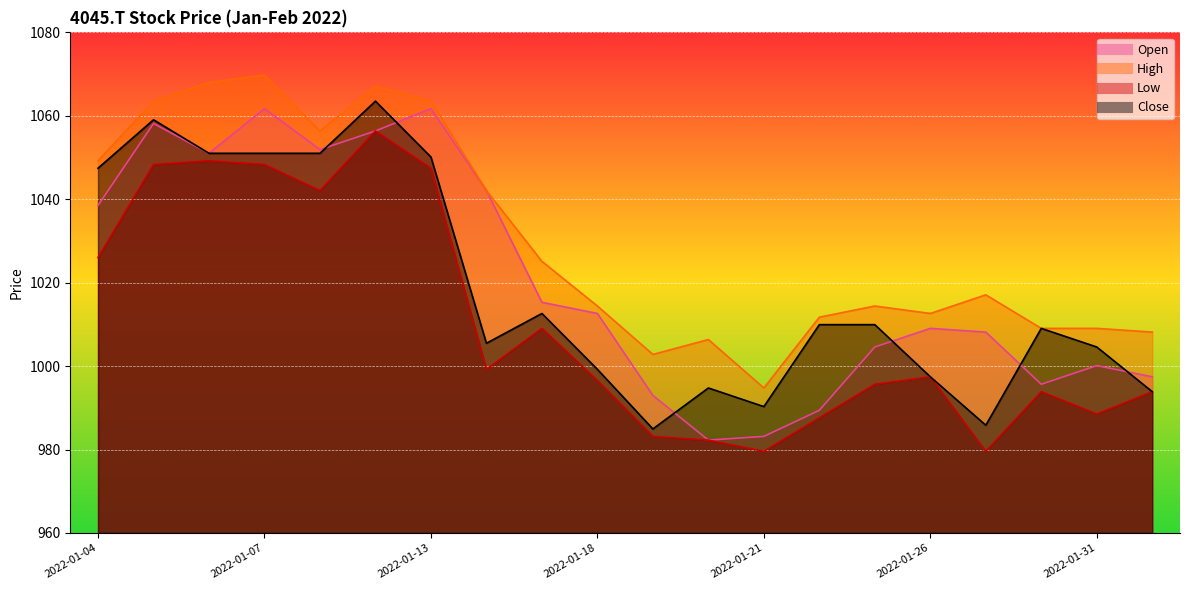

At how many categories does at least one series exceed 1018?

9